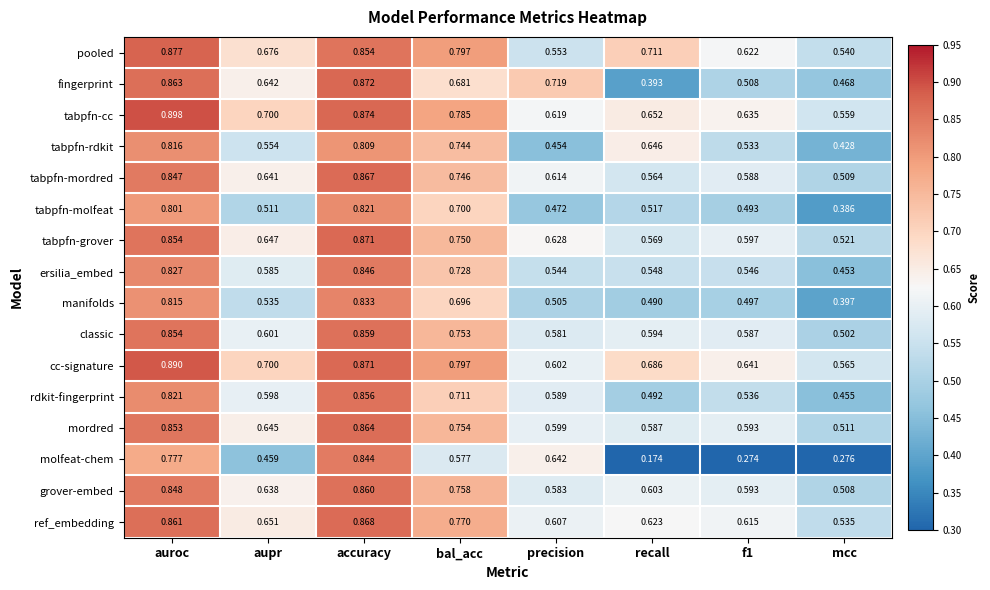

At which category is the sum across all series the highest?

accuracy